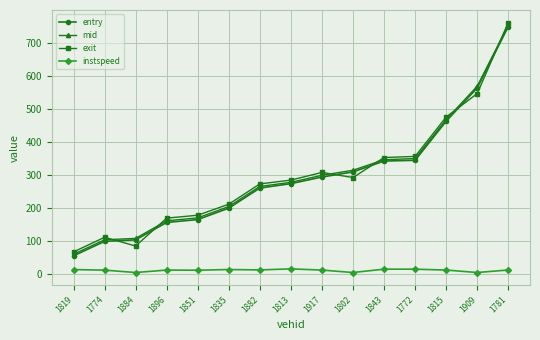

What position from the left is 1815?

13